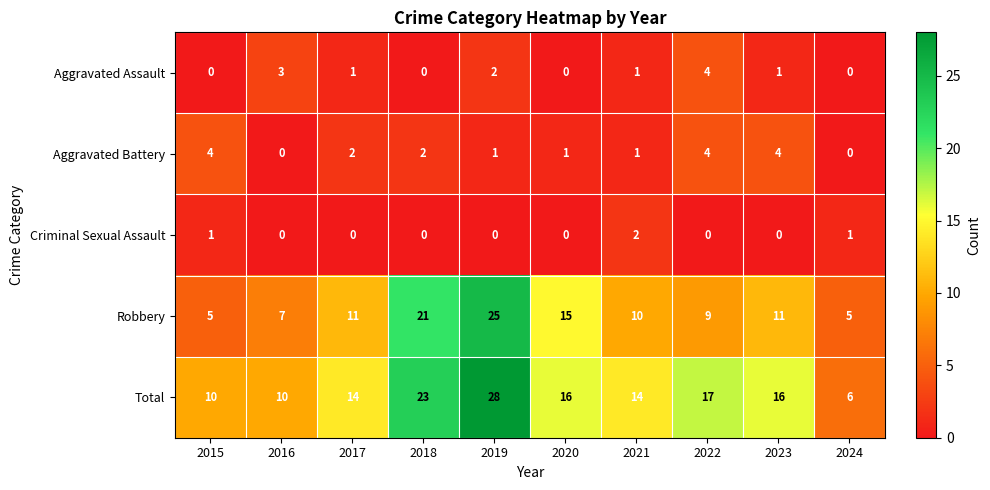

What is the difference between the Aggravated Assault values at 2024 and 2022?

4